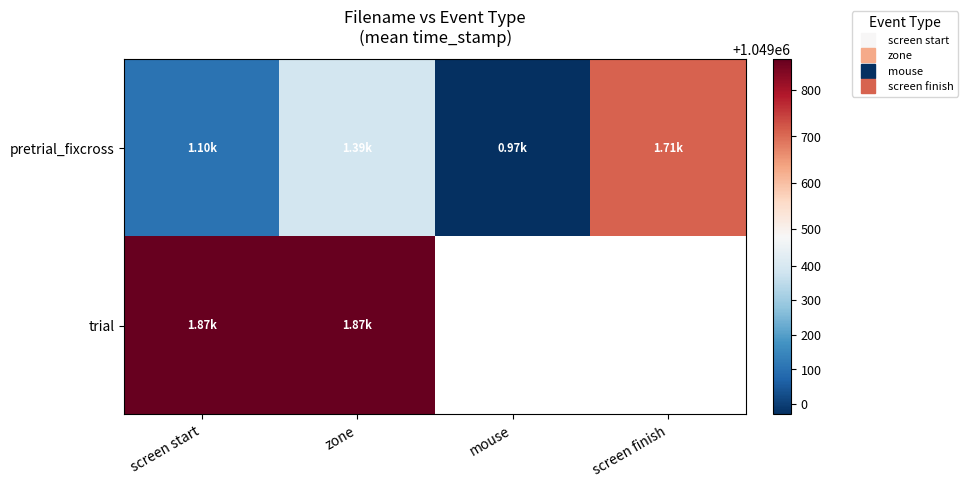

Is the value of pretrial_fixcross at screen start greater than the value of trial at screen finish?

No